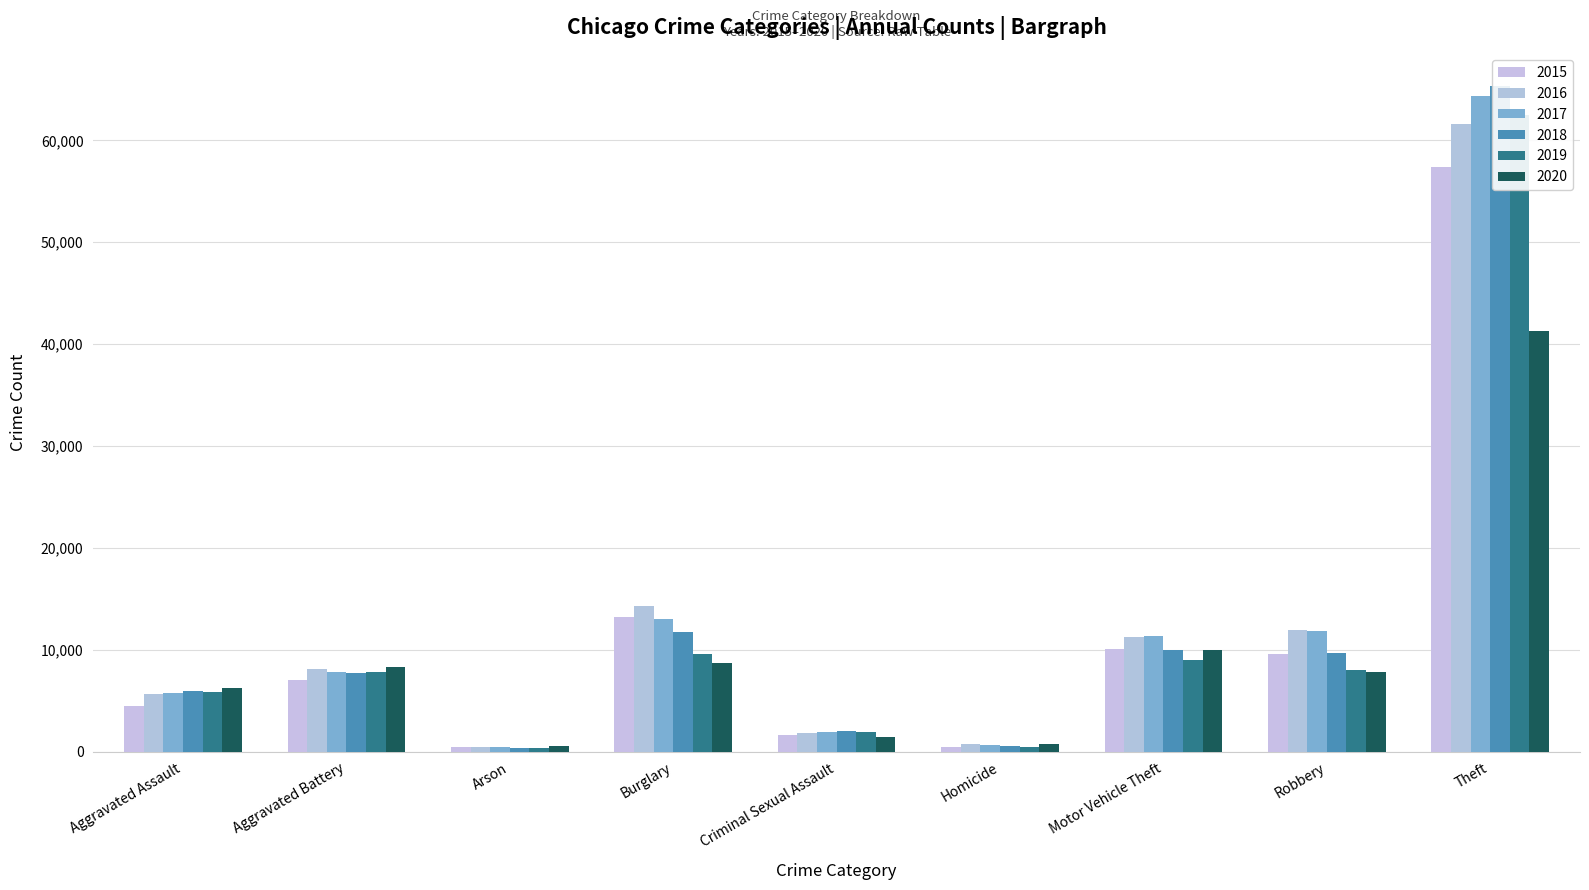

What is the difference between the highest and lowest values at Homicide?

291